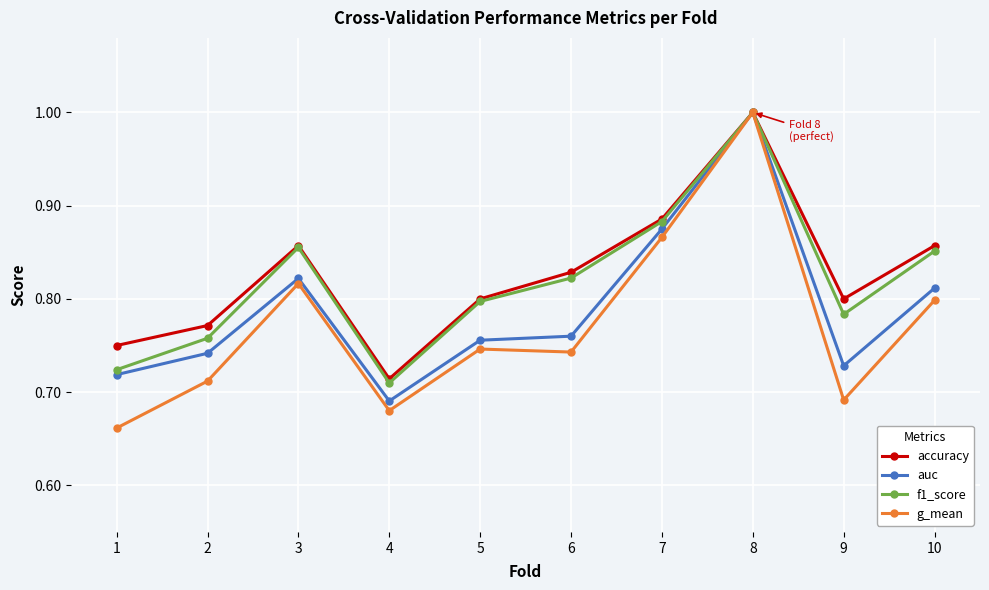

Which series has the widest spread of values?

g_mean